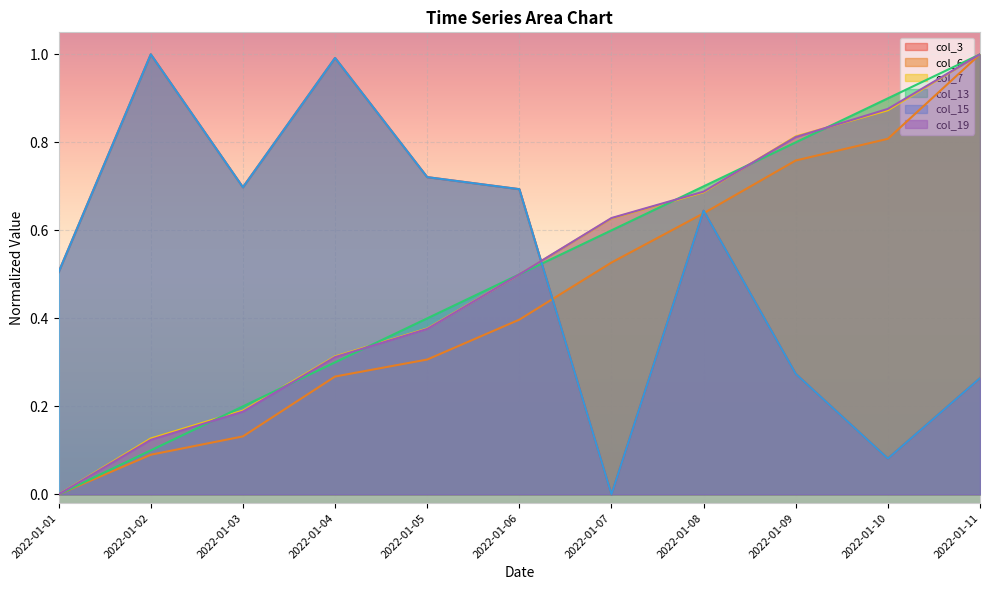

At which category is the sum across all series the highest?

2022-01-11